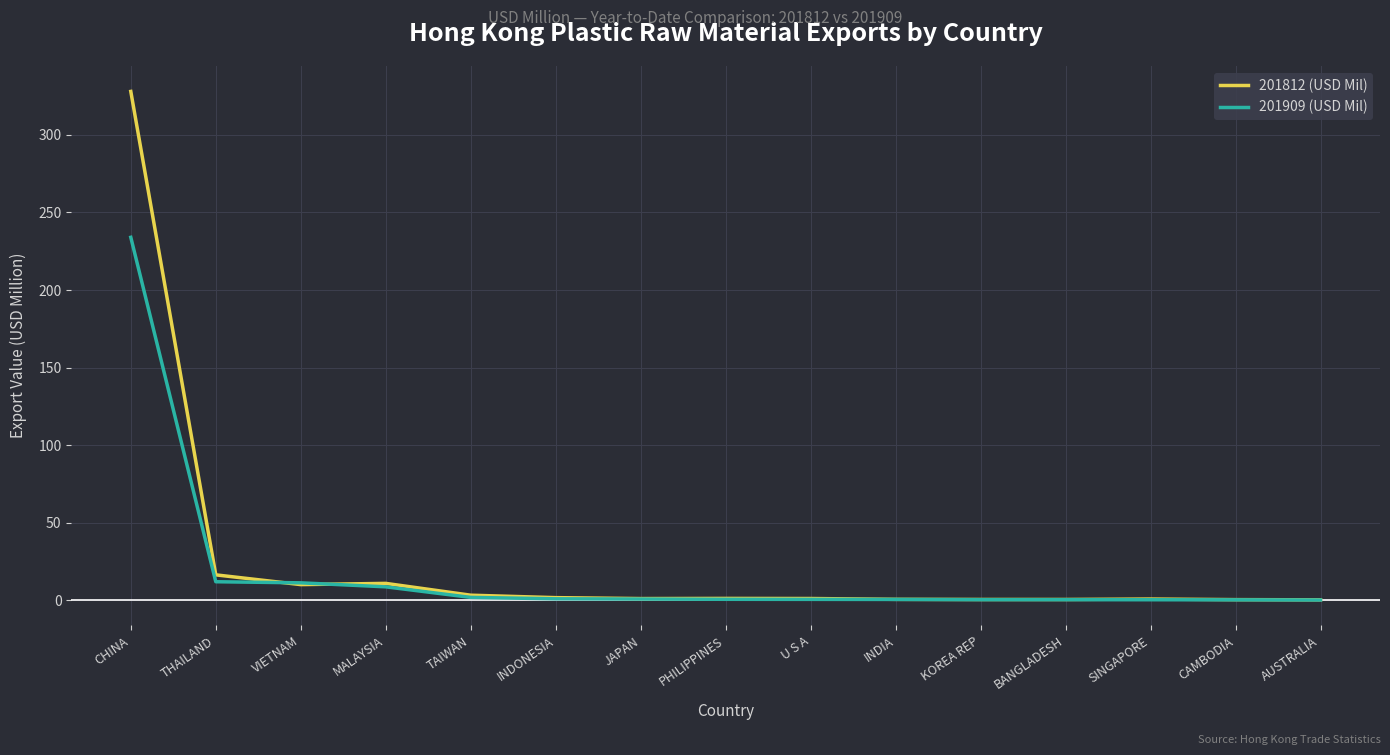

Which series has the largest range (max minus min)?

201812 (USD Mil)